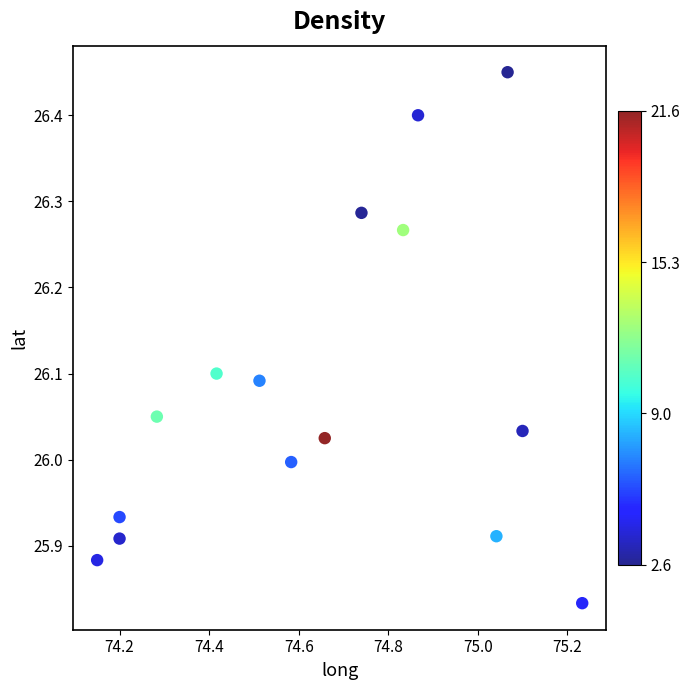

What is the range of X values (max minus min)?

1.1